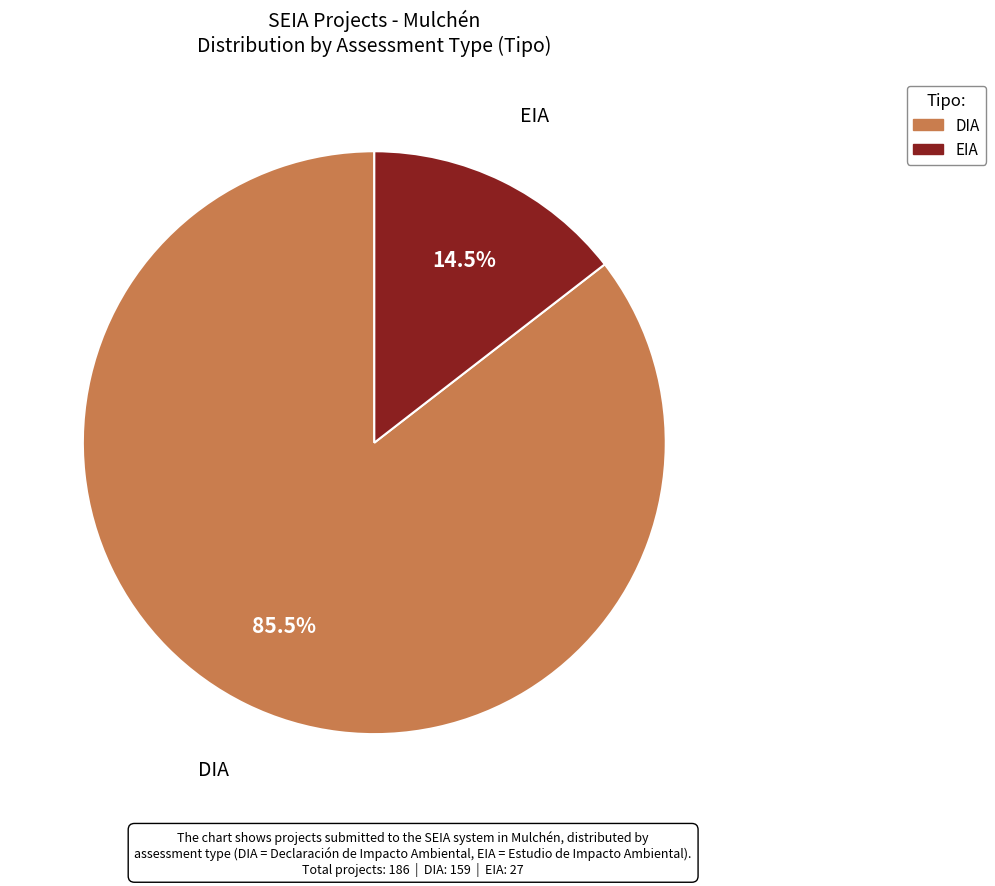

Count the number of slices in the pie.

2